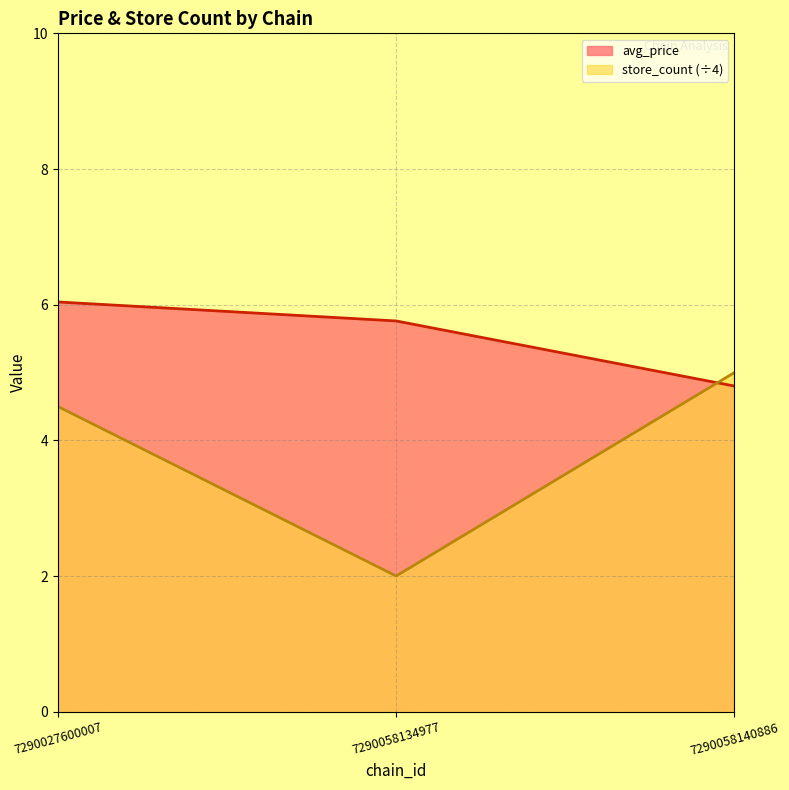

Reading left to right, extract all data points from this chart.

7290027600007=4.5	7290058134977=2.0	7290058140886=5.0